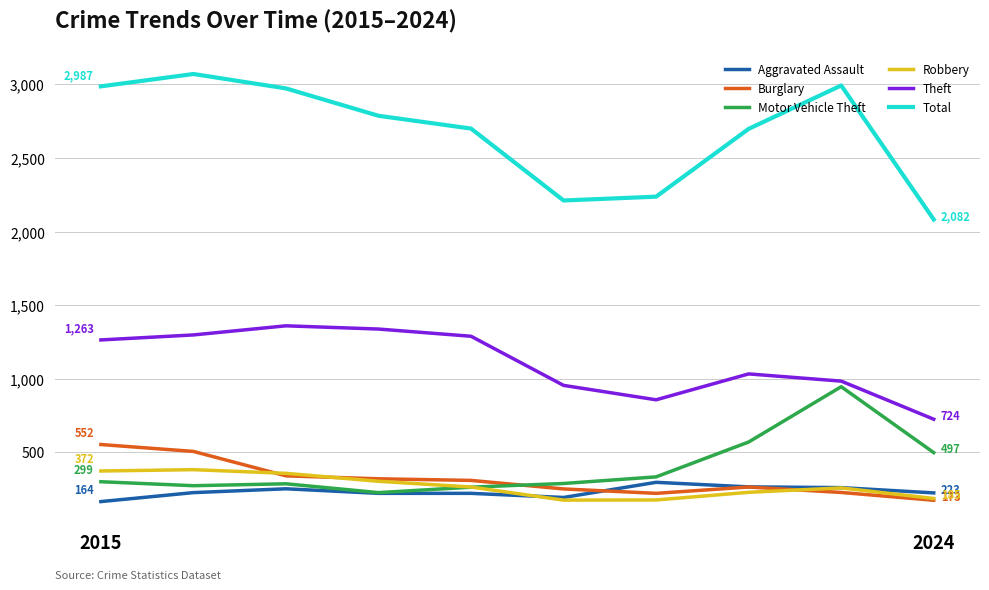

What is the lowest value of the Burglary series?

173